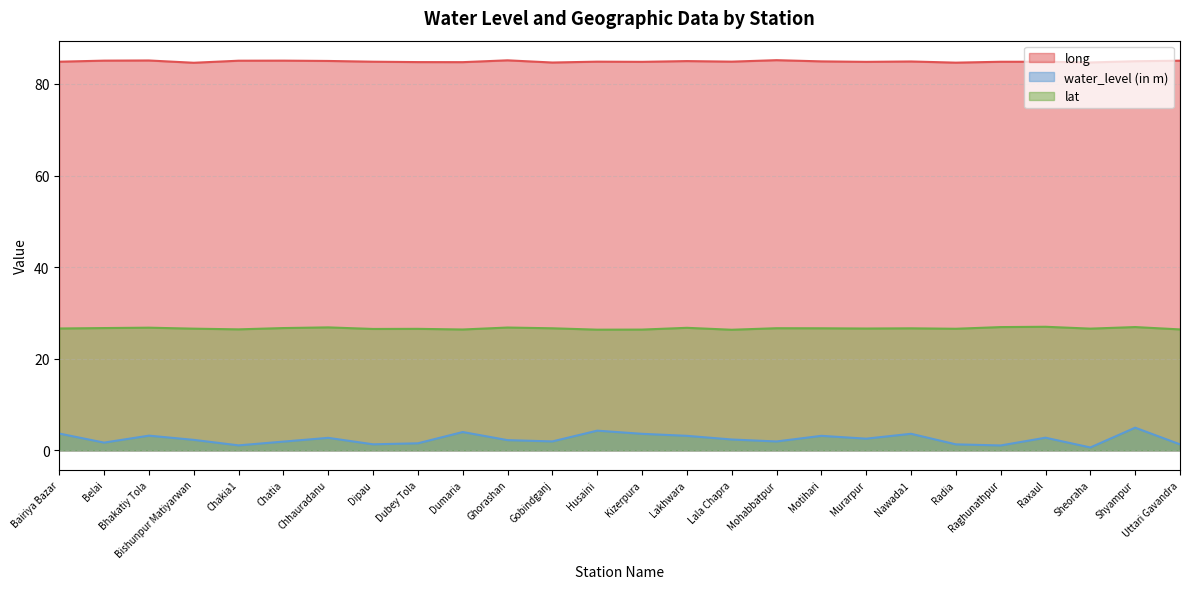

What is the label of the 12th point from the left?

Gobindganj